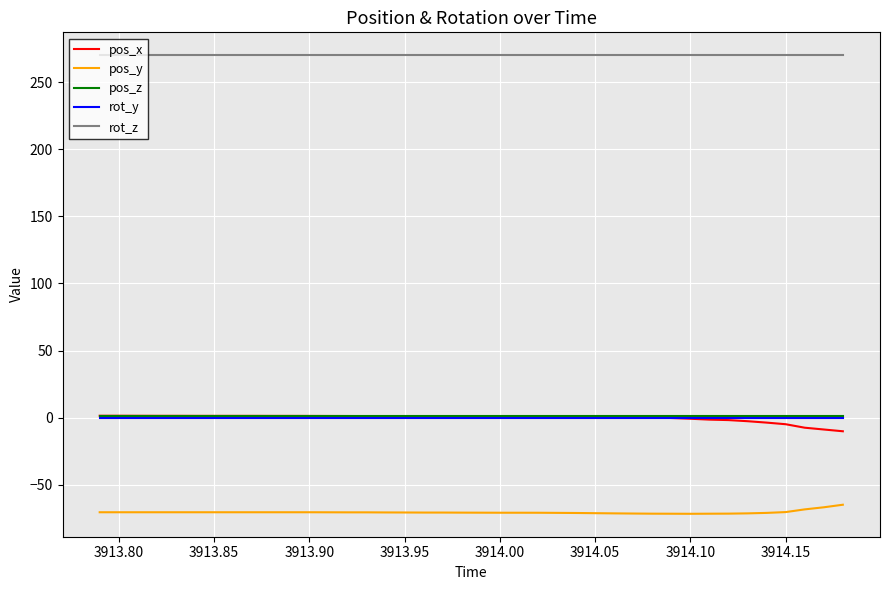

What are all the series names shown in the legend?

pos_x, pos_y, pos_z, rot_y, rot_z